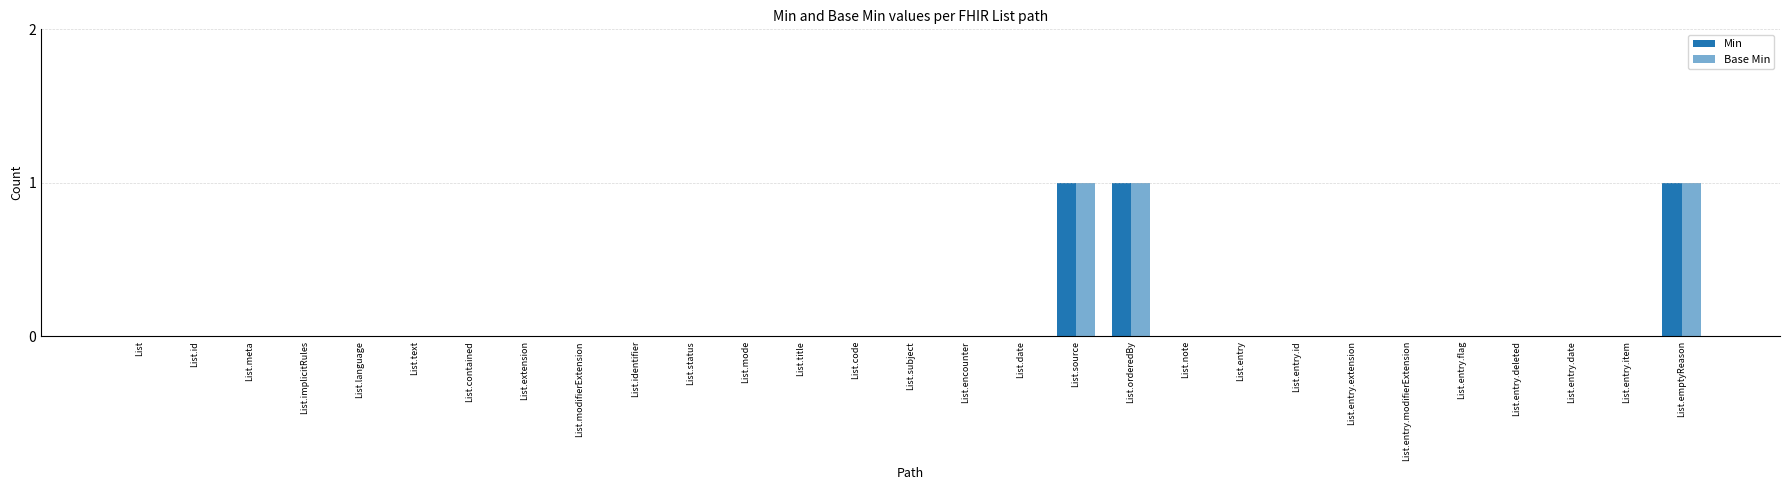

How many groups of bars are there?

29